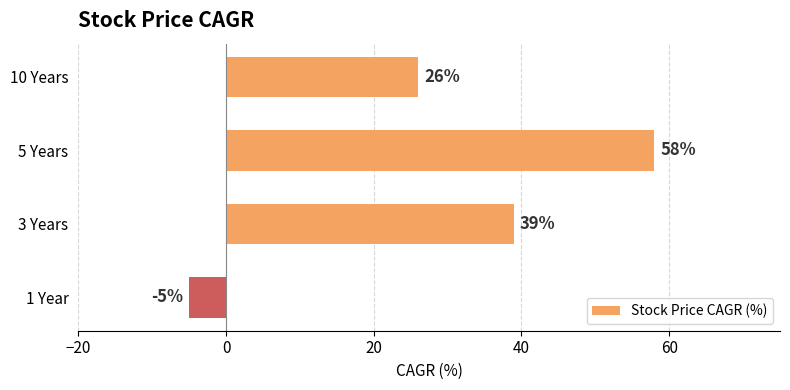

Reading top to bottom, transcribe all the data shown in this chart.

26	58	39	-5